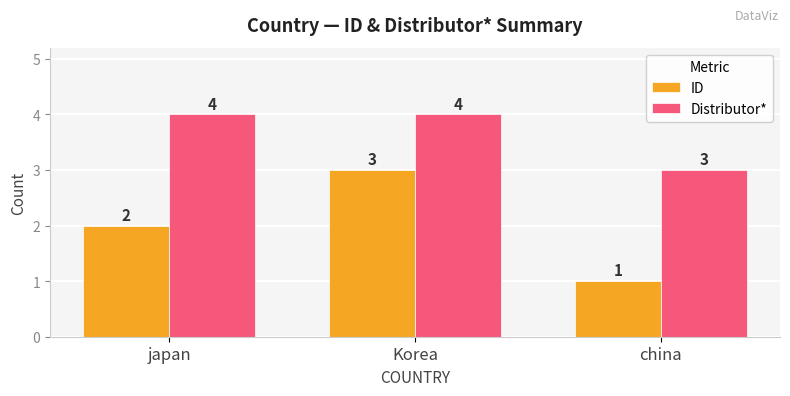

Read the ID value at Korea.

3